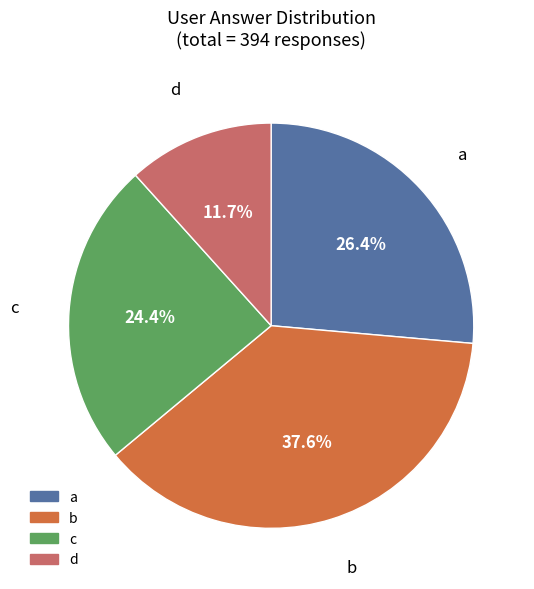

Rank the categories by value from highest to lowest.

b, a, c, d